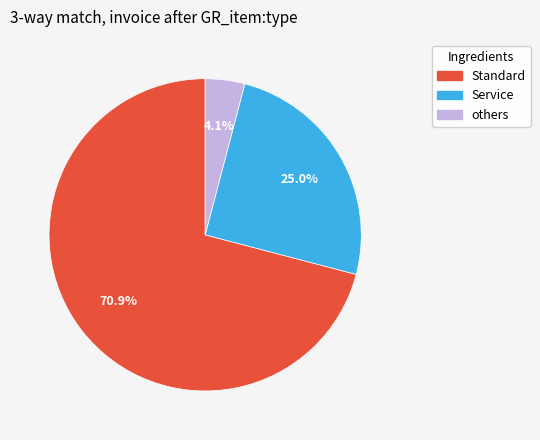

How many slices are in this pie chart?

3